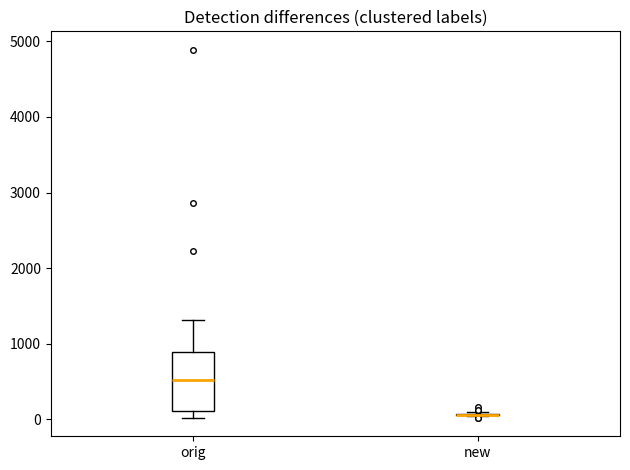

Reading left to right, transcribe this box plot: for each box, give where its median line is, the range the box spans, and where its two whiskers end, as read against the y-axis. The values are not printed on the chart, so give them approximately, as read against the axis.

orig: median 500, box 100 to 900, whiskers 0 to 1300
new: box collapsed to a line at 100, whiskers 0 to 100